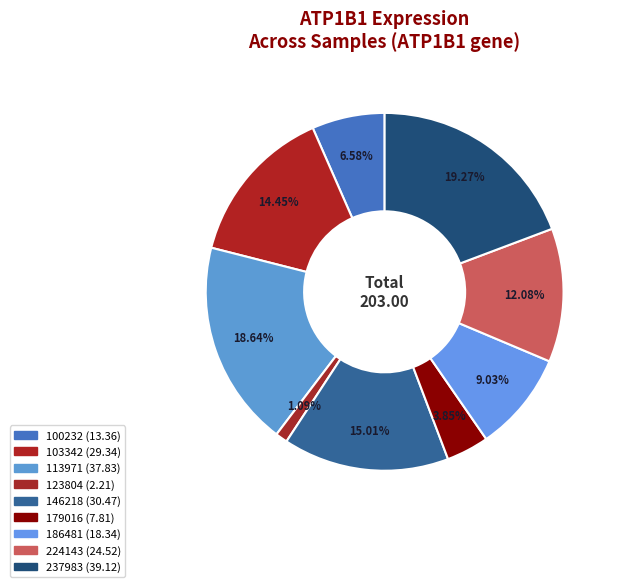

How many segments does this pie chart have?

9